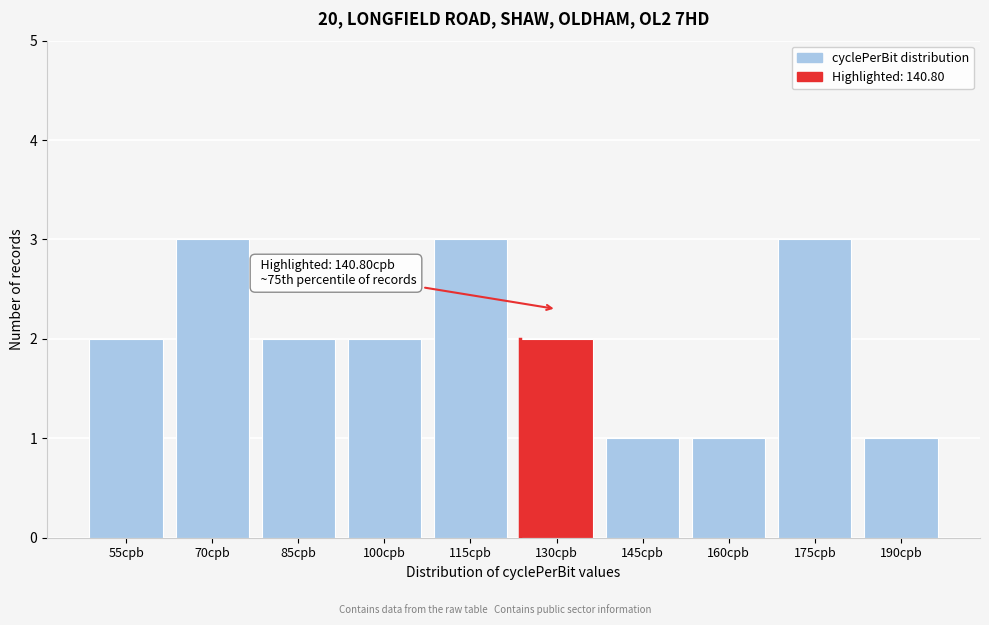

Reading left to right, what are all the values shown in this chart?

2	3	2	2	3	2	1	1	3	1